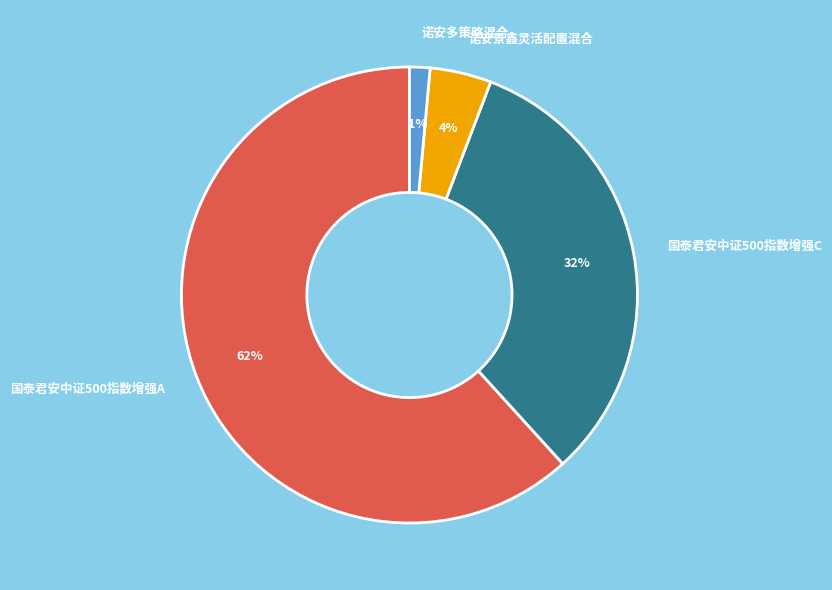

How many segments does this pie chart have?

4